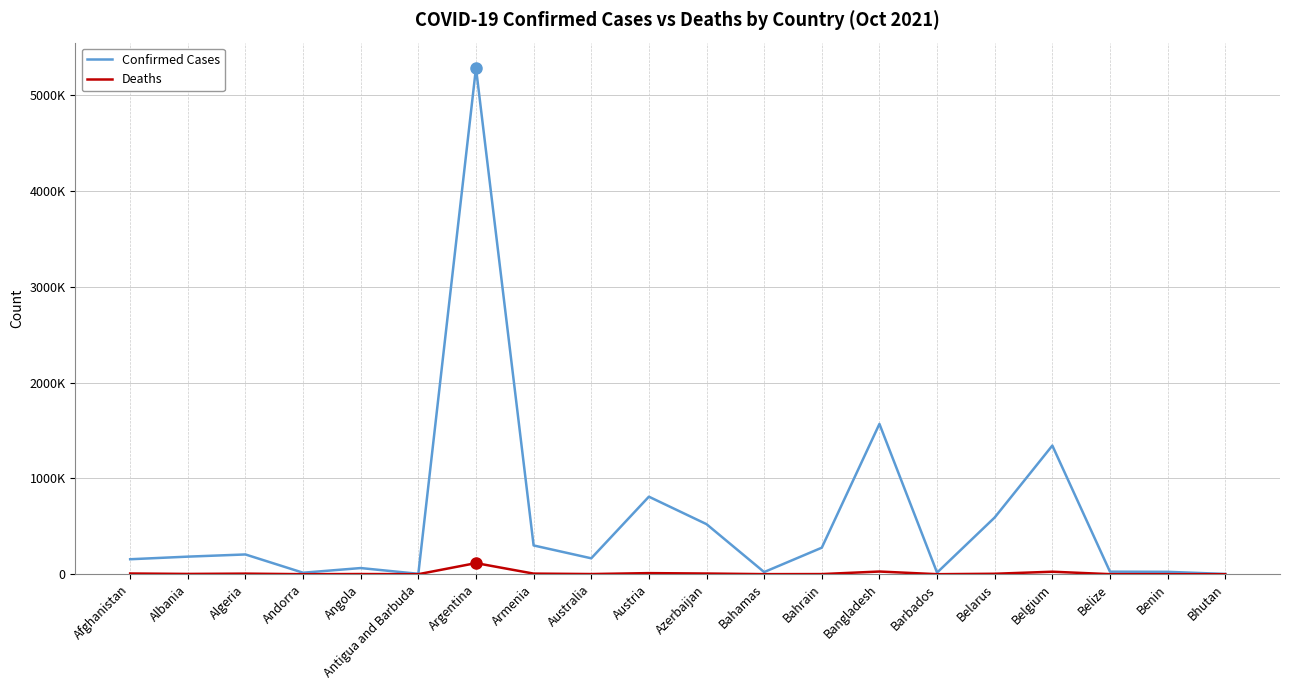

Does the chart have visible grid lines?

Yes